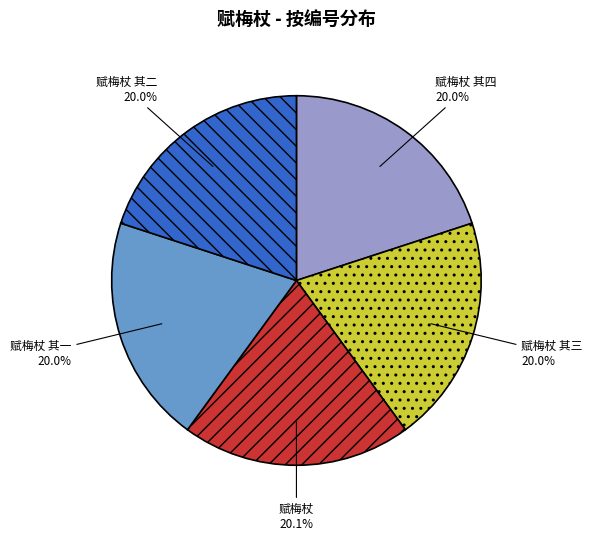

Is there any slice that represents more than half of the pie?

No